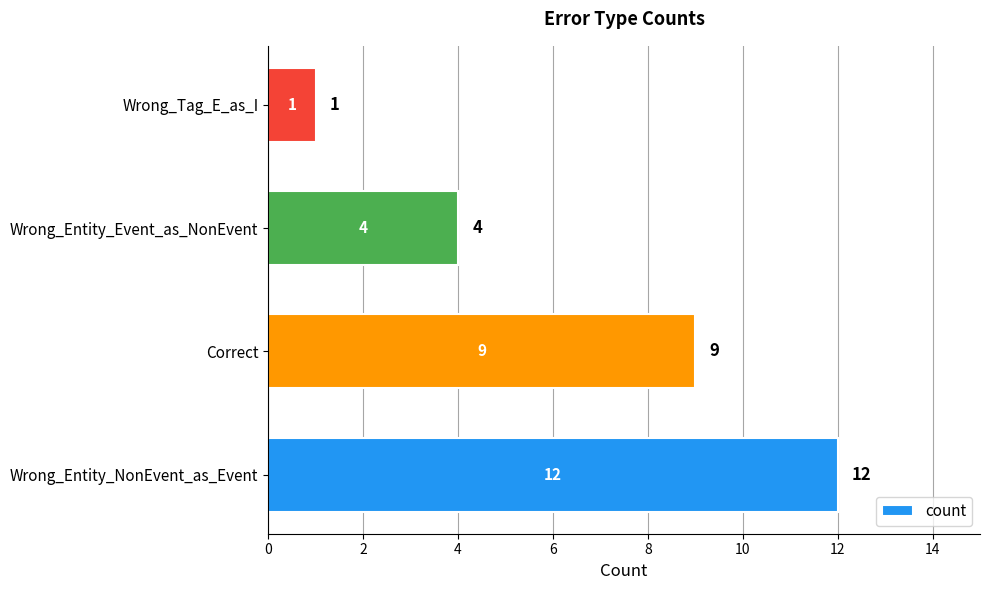

How many bars are there in total?

4